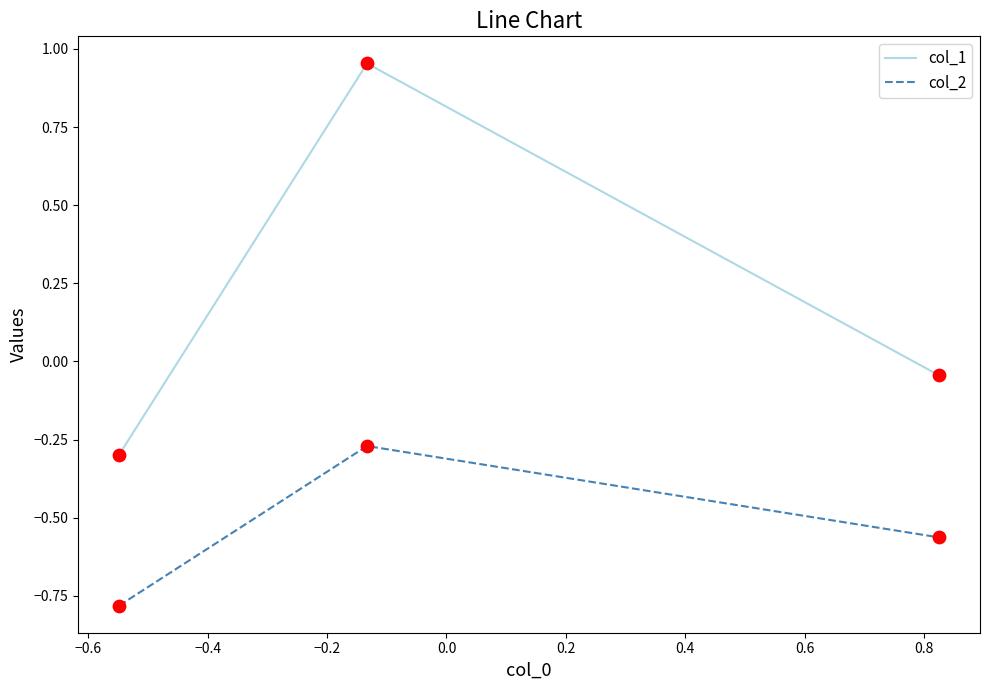

Which series has the widest spread of values?

col_1